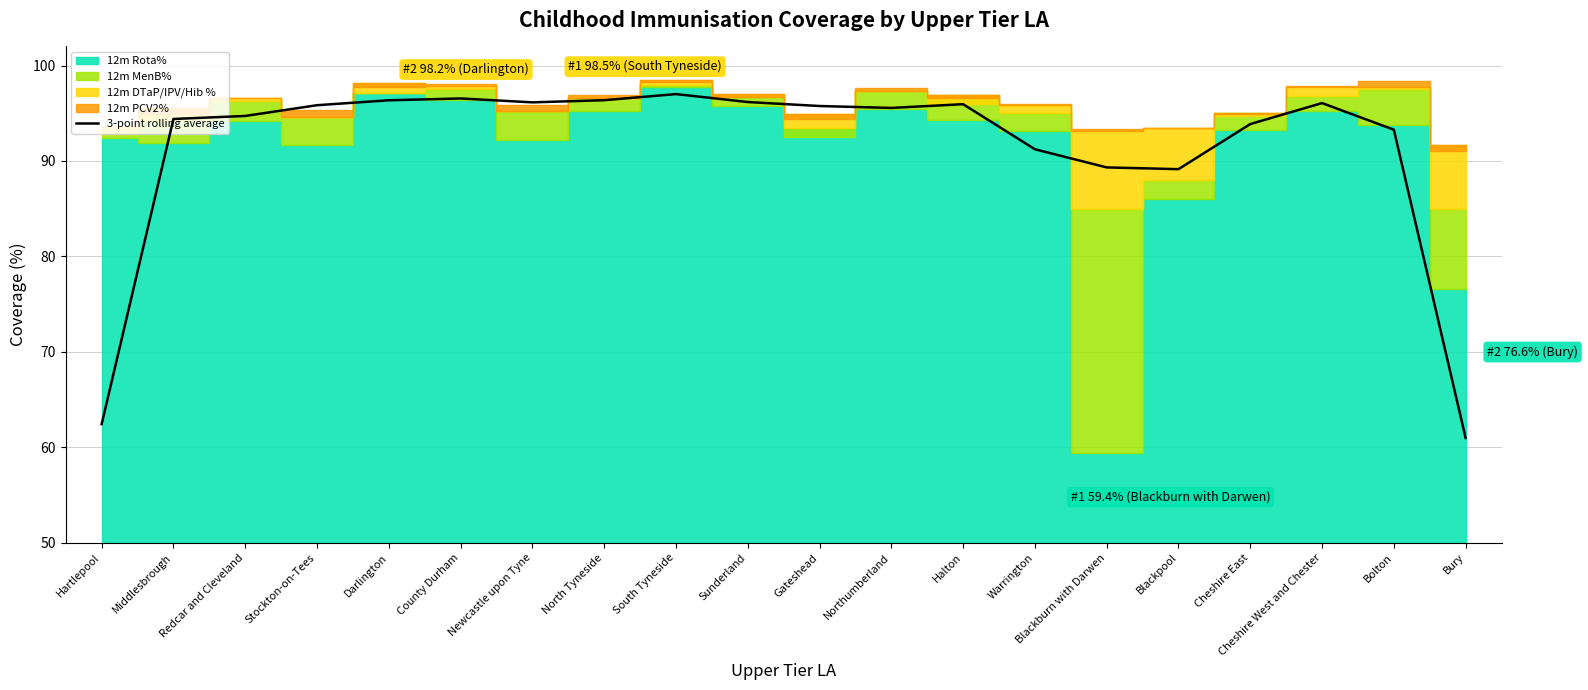

Approximately how many times larger is the value at Newcastle upon Tyne compared to Warrington?

1.1